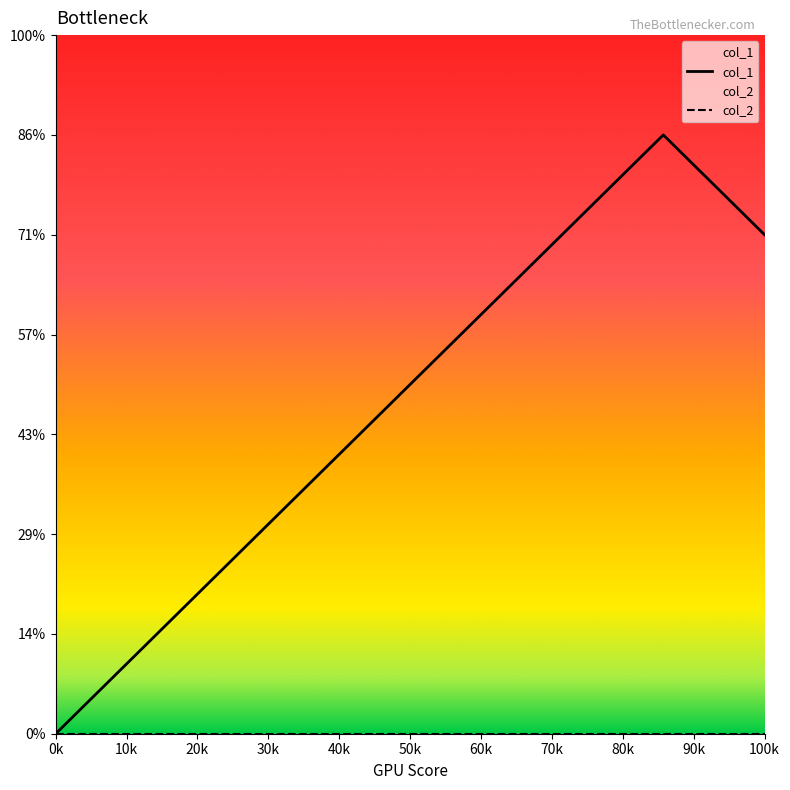

Does the chart have visible grid lines?

No